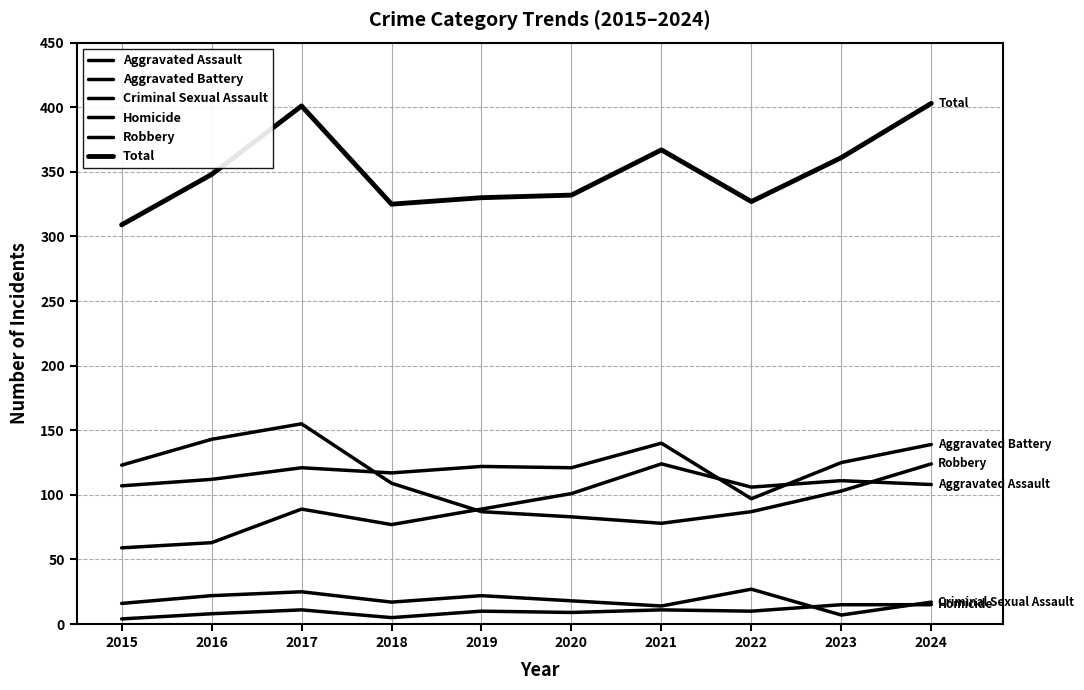

Is it true that Aggravated Assault equals 59 at 2015?

True